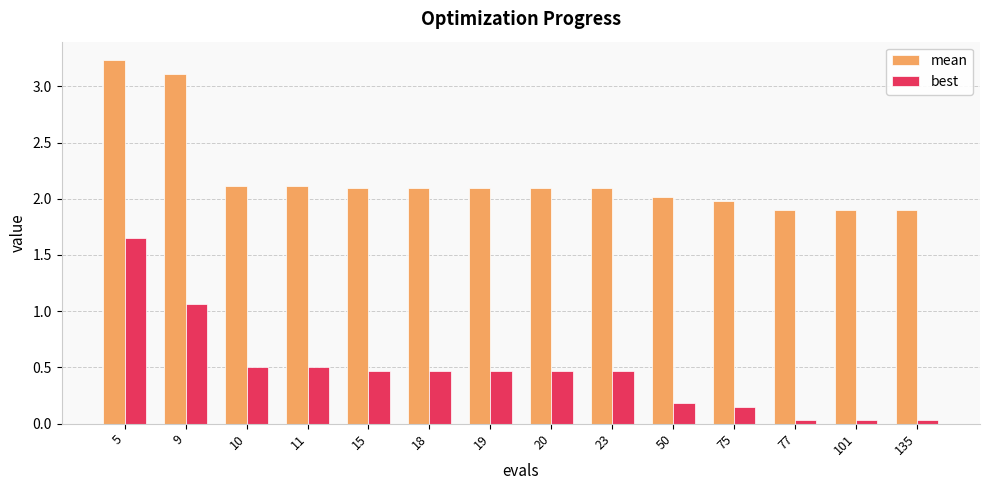

Which series has the largest range (max minus min)?

best